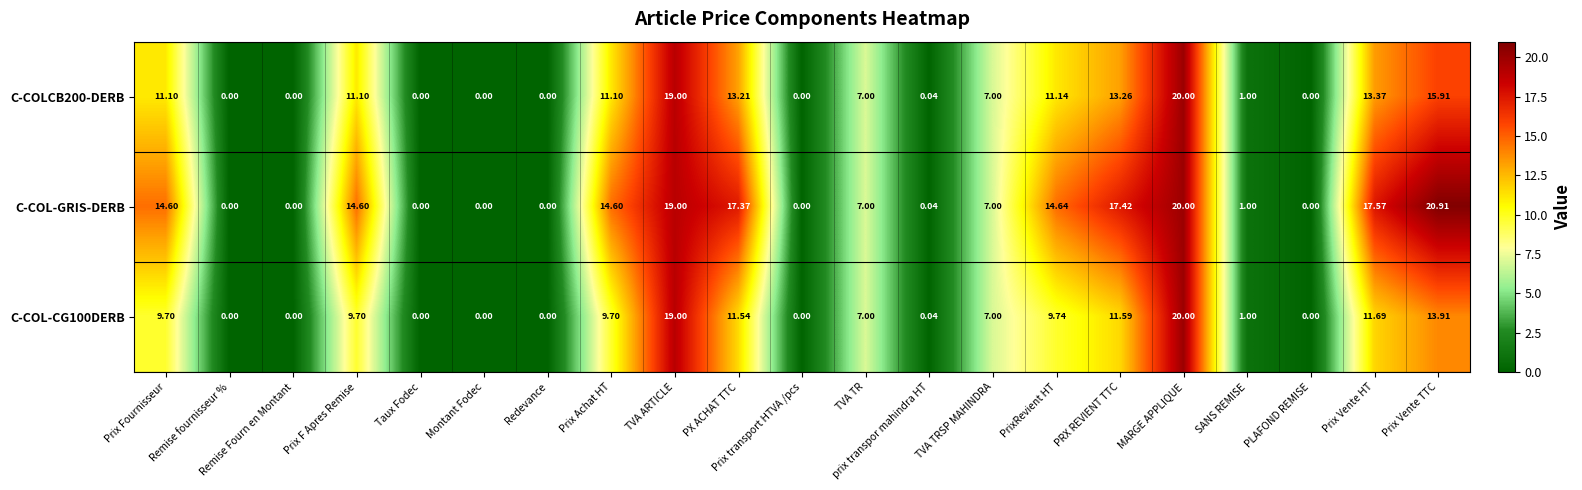

At which label does C-COLCB200-DERB first exceed 7?

Prix Fournisseur